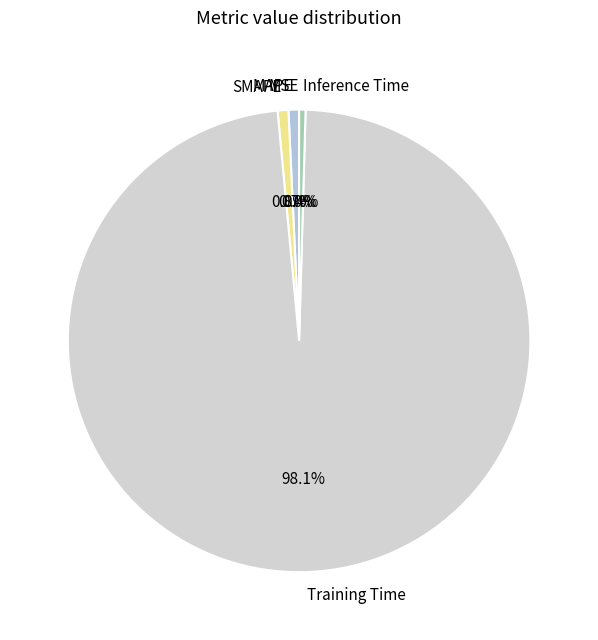

What percentage do SMAPE and MAPE together represent?

1.5%